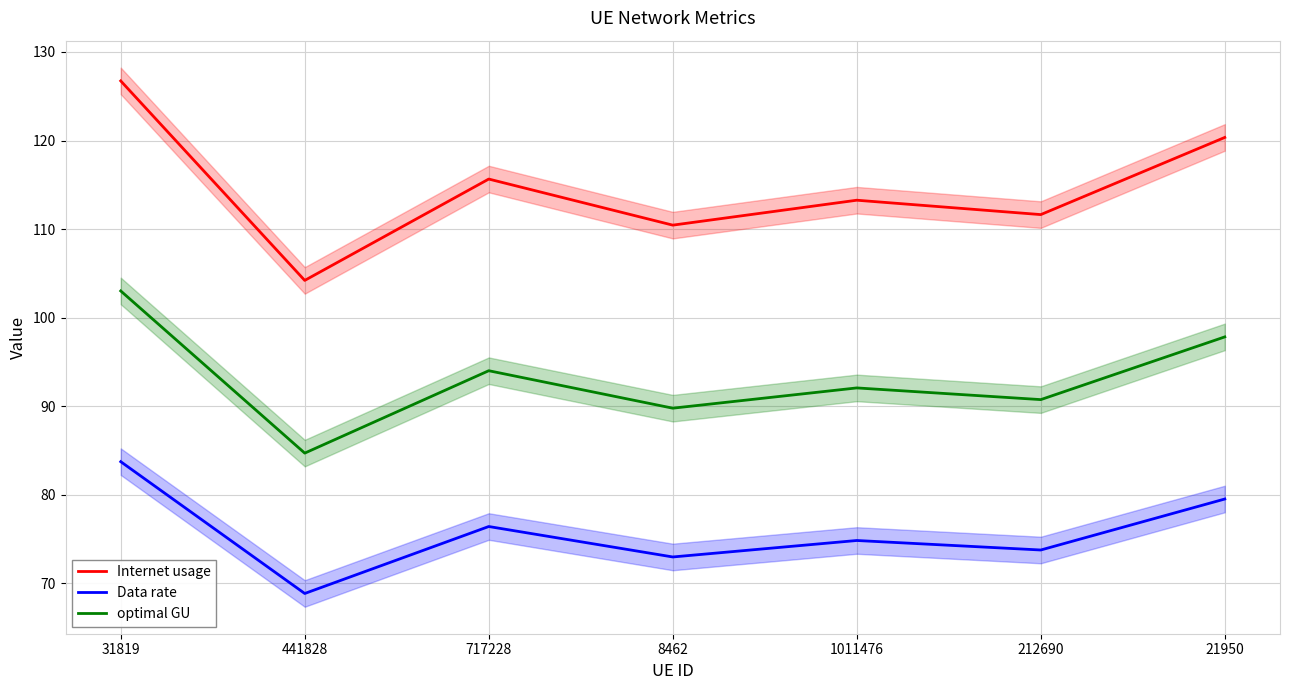

Count the number of categories in the chart.

7